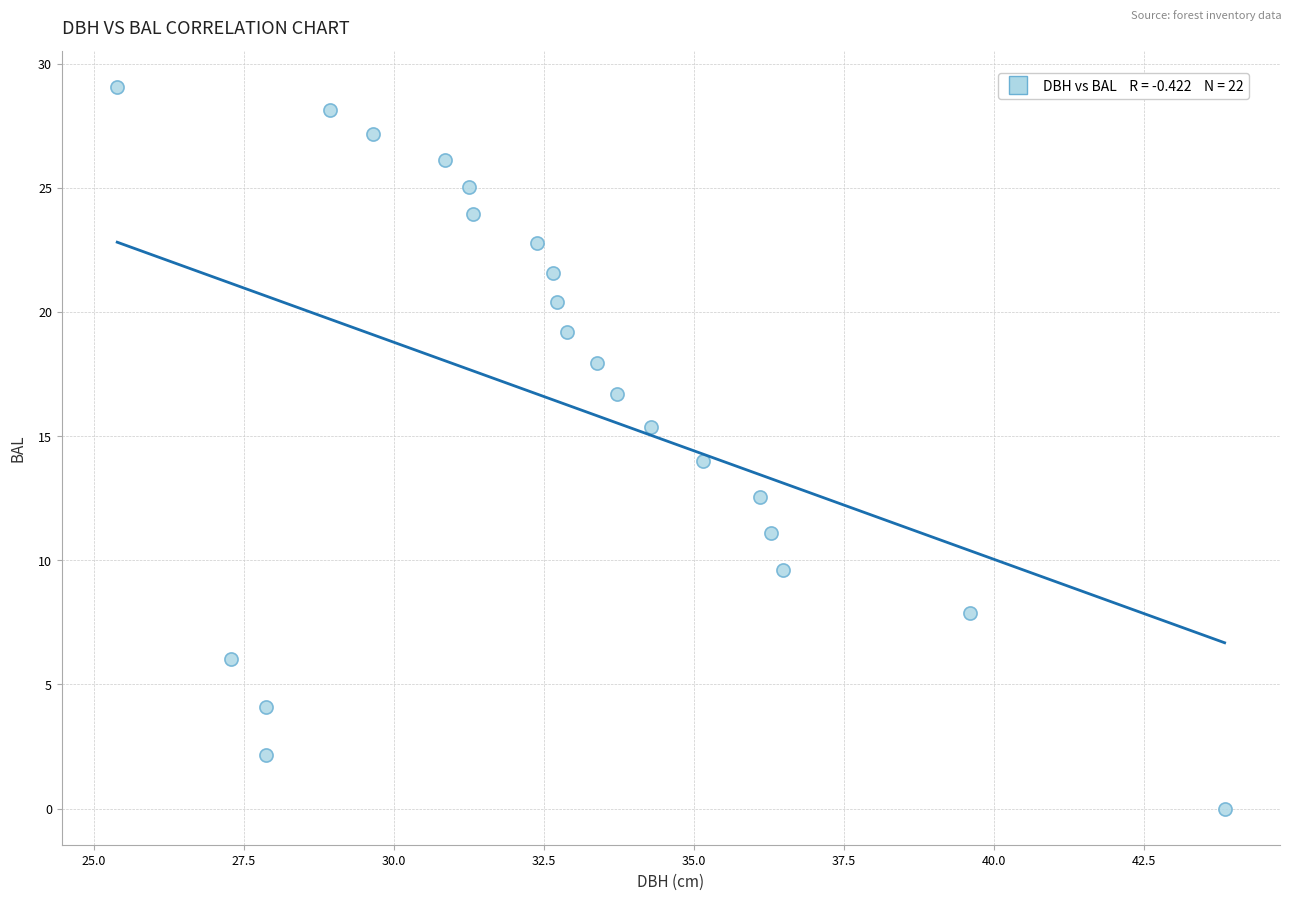

What is the range of X values (max minus min)?

18.5